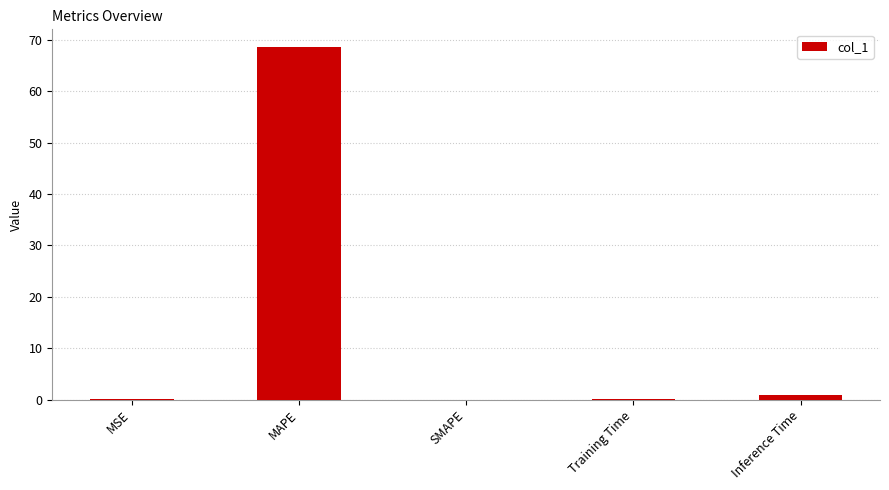

True or false: the data shows -47.0 at SMAPE.

False